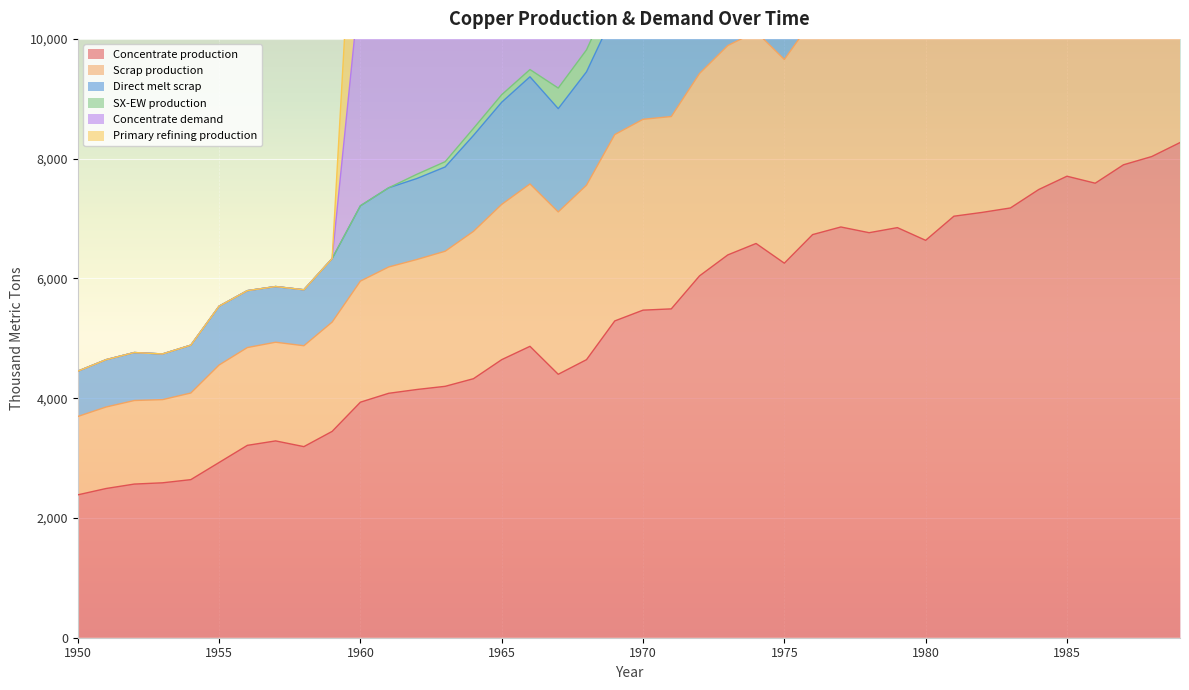

What is the minimum value for Concentrate production?

2385.7